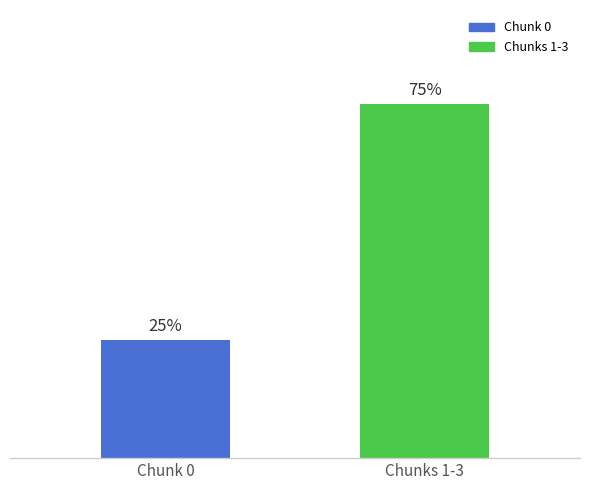

Rank the categories by value from lowest to highest.

Chunk 0, Chunks 1-3